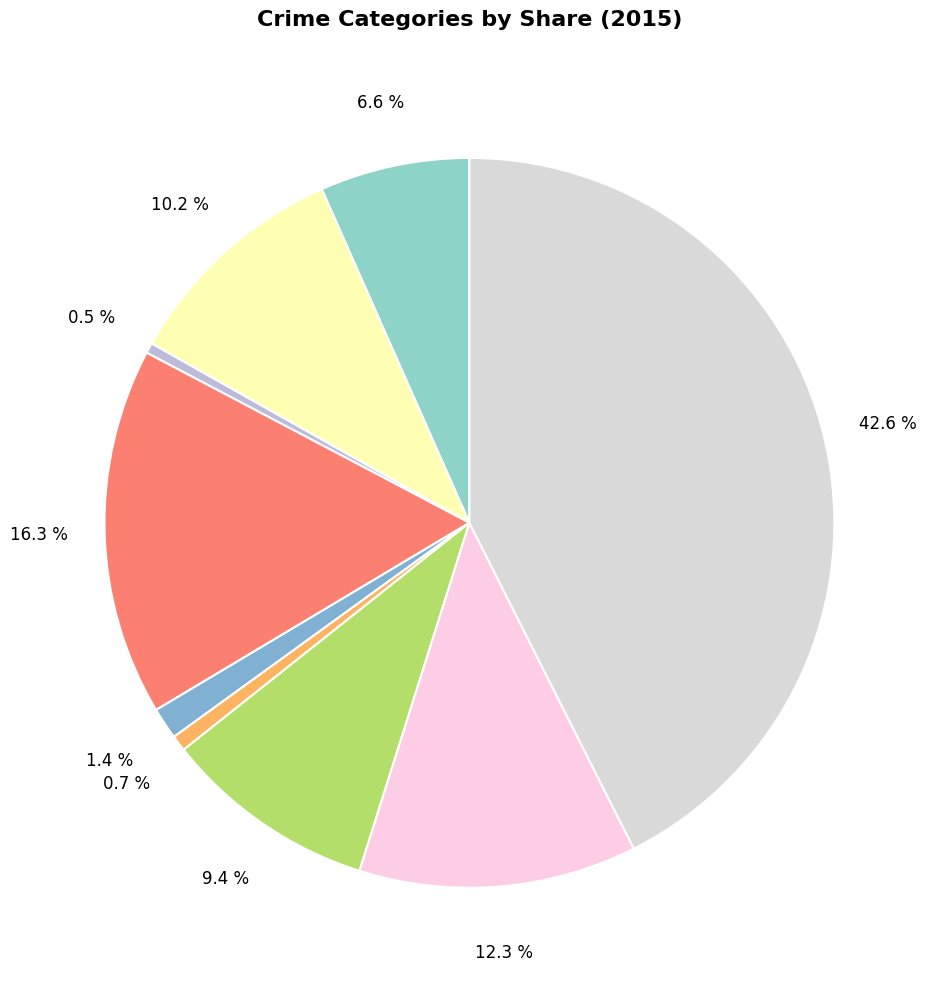

How many slices are in this pie chart?

9